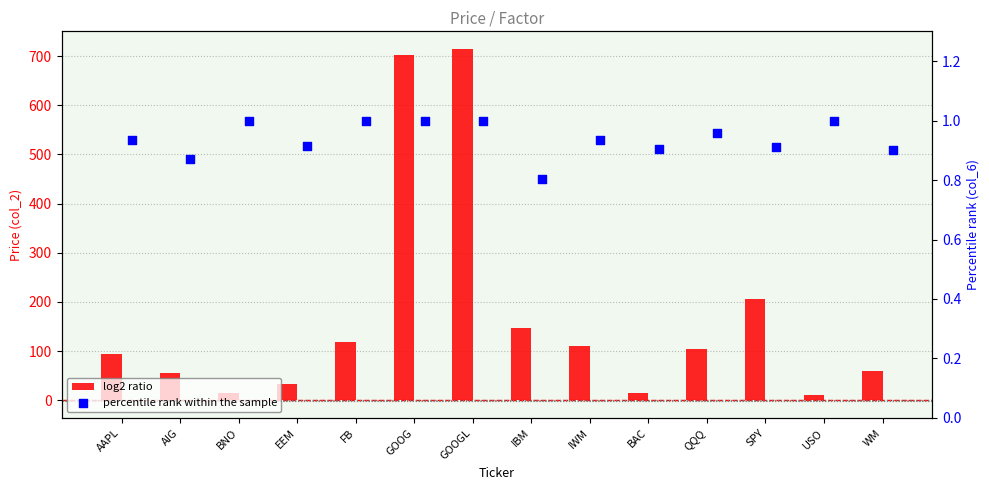

What is the total value across all series at IWM?

111.2